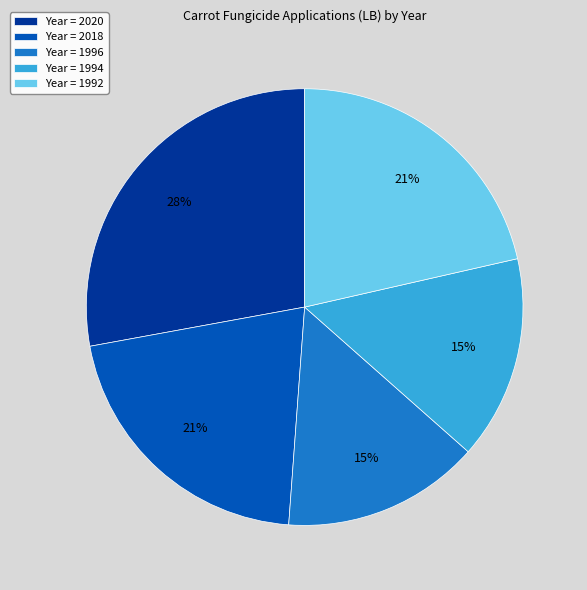

Is there a majority slice in this chart?

No